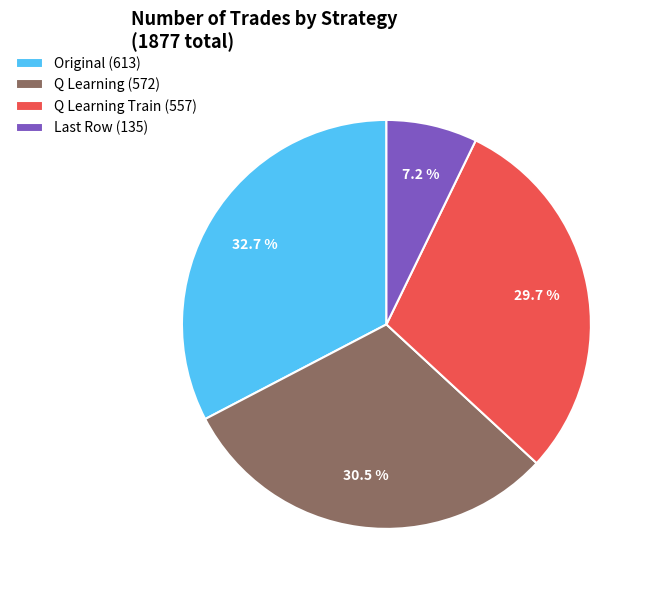

What portion of the pie excludes Q Learning Train (557)?

70.3%